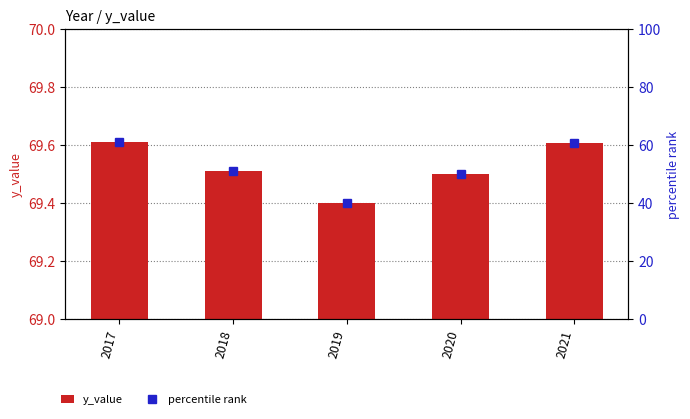

What is the average value of the percentile rank series?

52.6